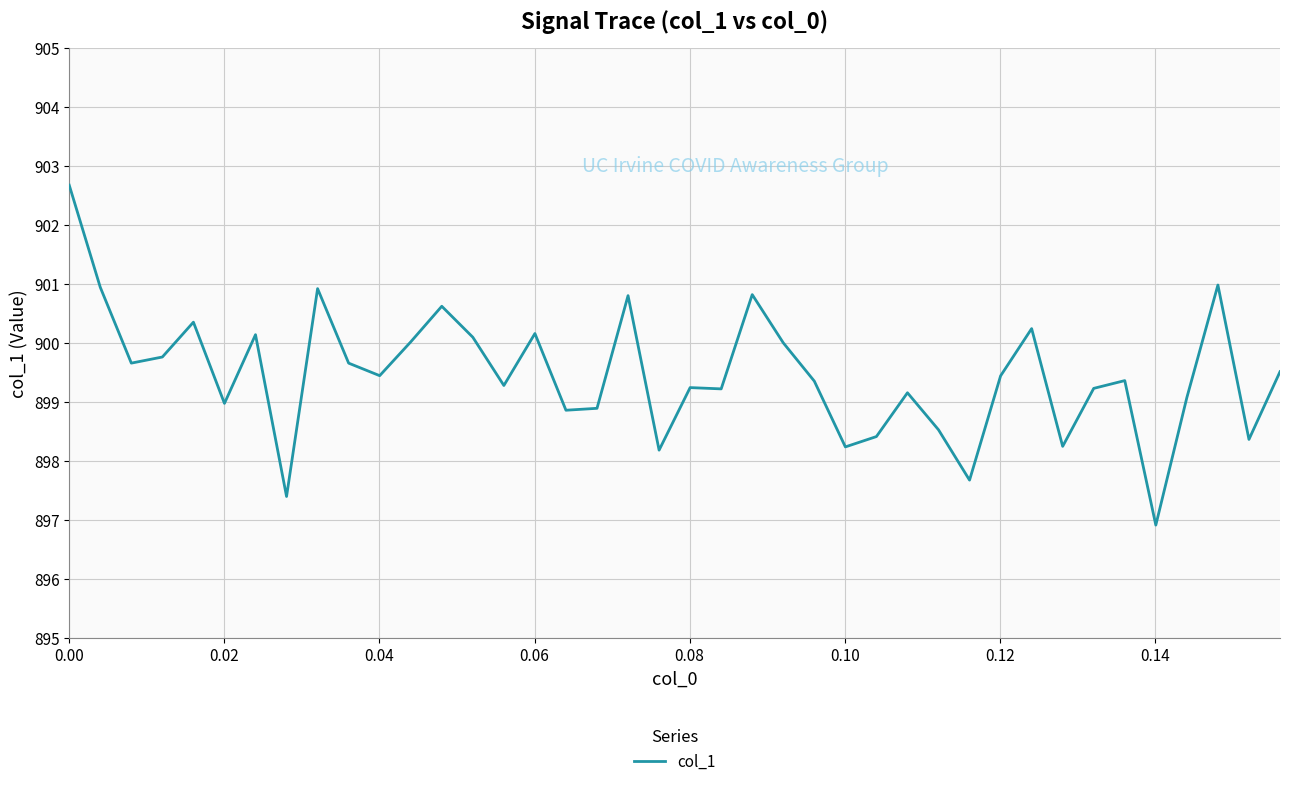

What is the maximum value shown in the chart?

902.7